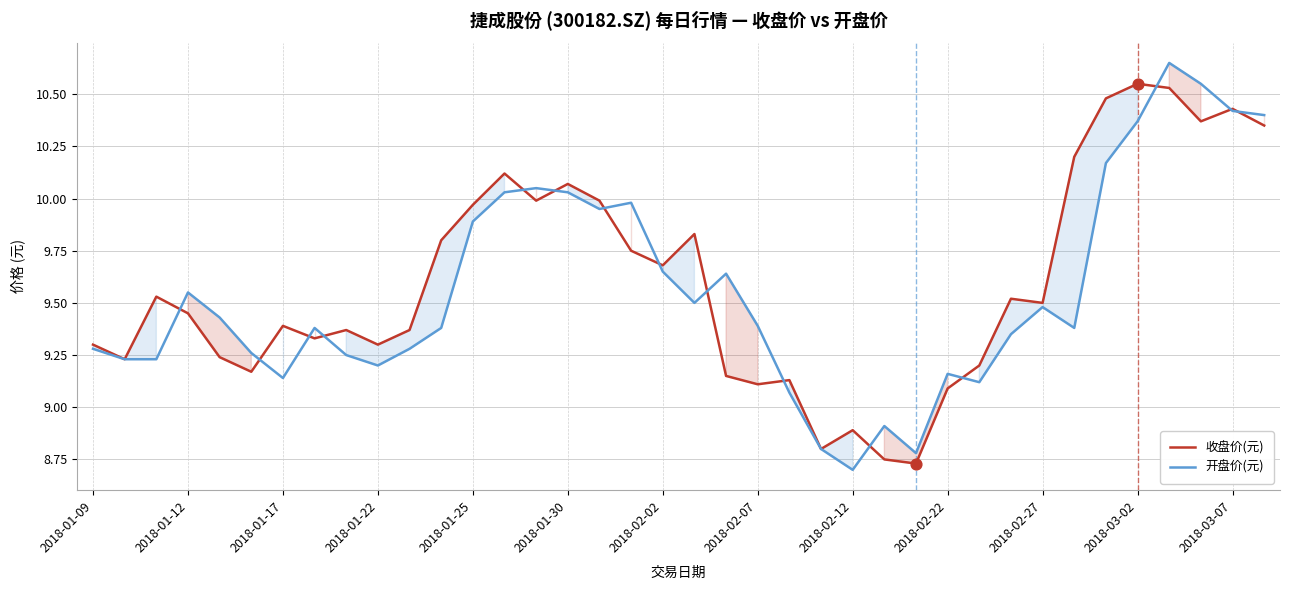

Which series has the largest total across all categories?

收盘价(元)